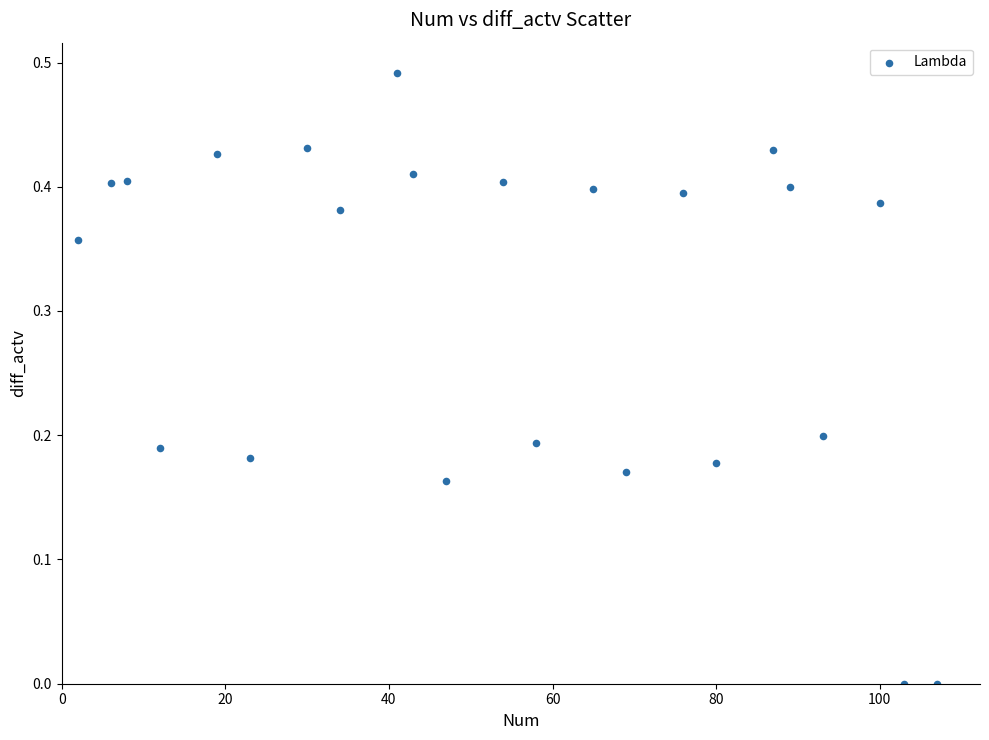

What is the range of X values (max minus min)?

105.0